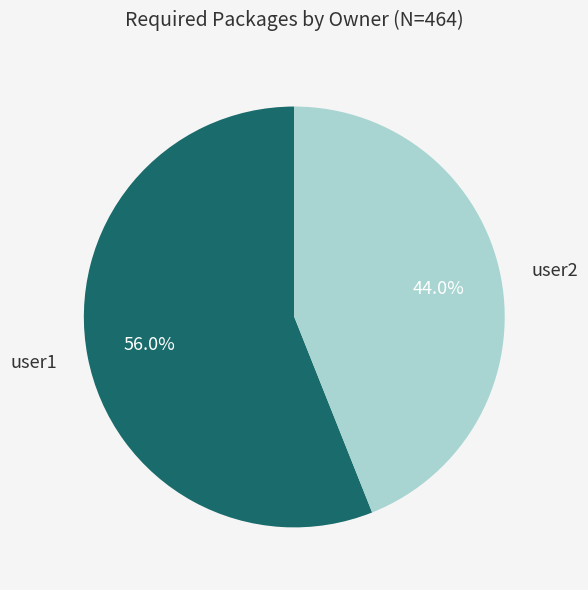

Does any single category account for the majority?

Yes